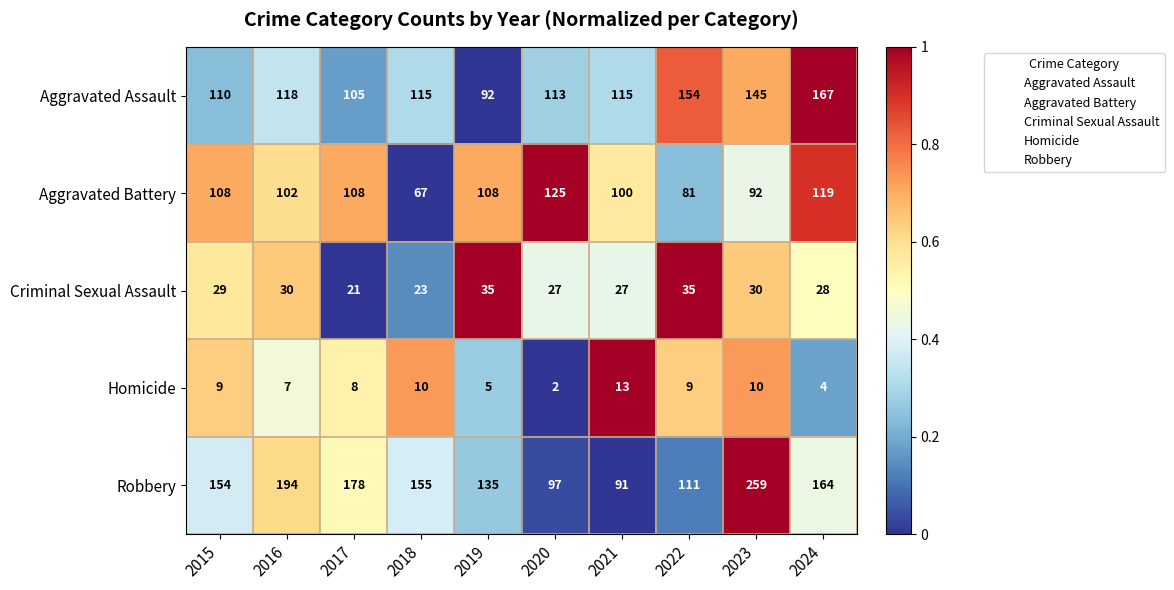

Which series has the largest total across all categories?

Robbery